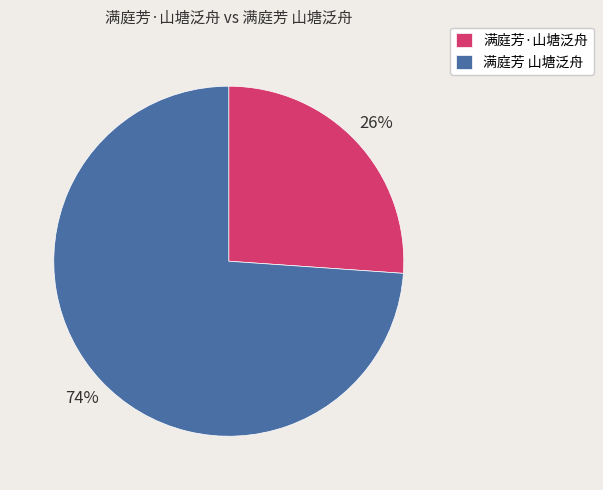

Rank the categories by value from lowest to highest.

满庭芳·山塘泛舟, 满庭芳 山塘泛舟